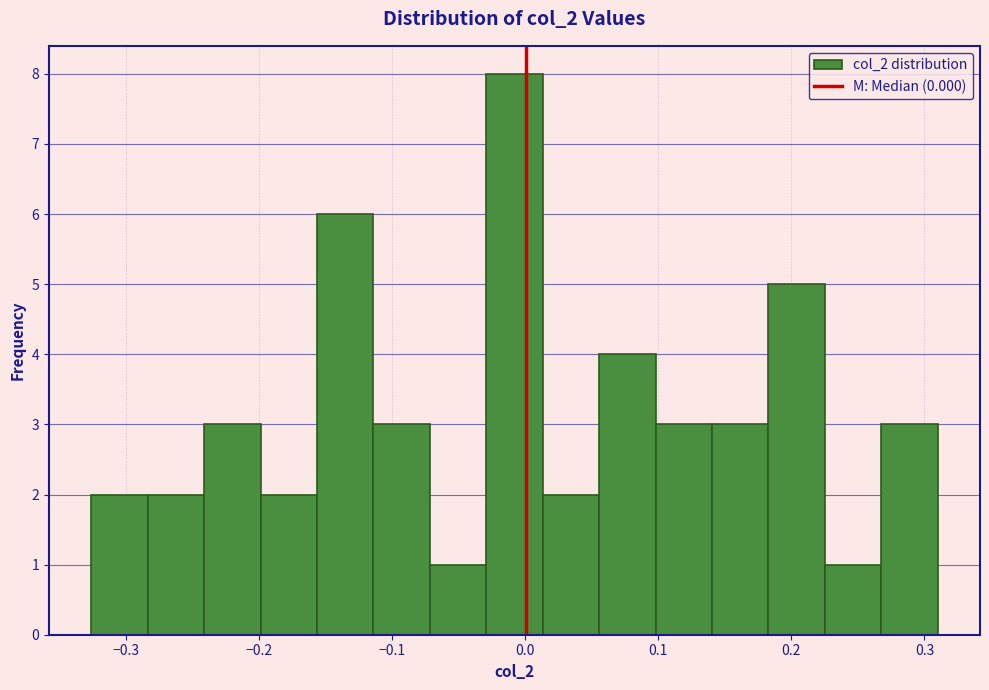

Which range on the x-axis has the tallest bar?

-0.03 to 0.01